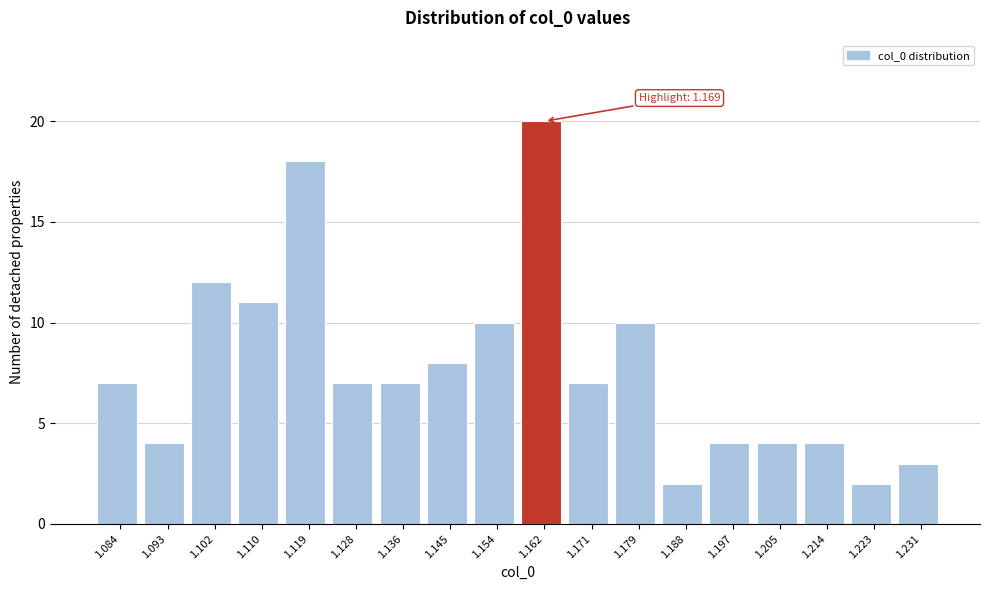

Reading left to right, list all the values displayed in this chart.

1.084=7	1.093=4	1.102=12	1.110=11	1.119=18	1.128=7	1.136=7	1.145=8	1.154=10	1.162=20	1.171=7	1.179=10	1.188=2	1.197=4	1.205=4	1.214=4	1.223=2	1.231=3